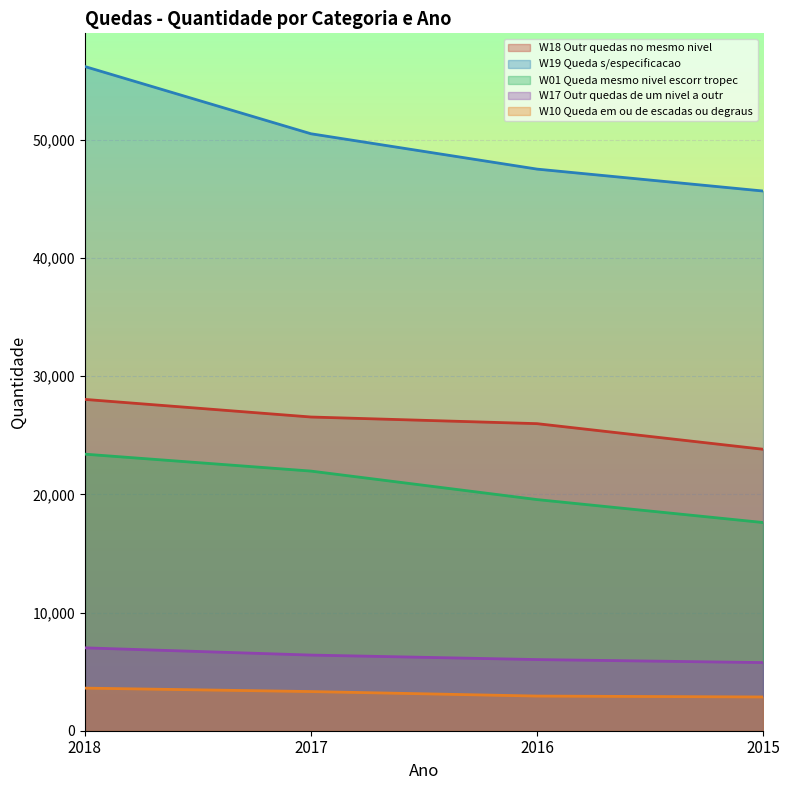

What value does the W19 Queda s/especificacao series have at 2018, to the nearest 50?

56200